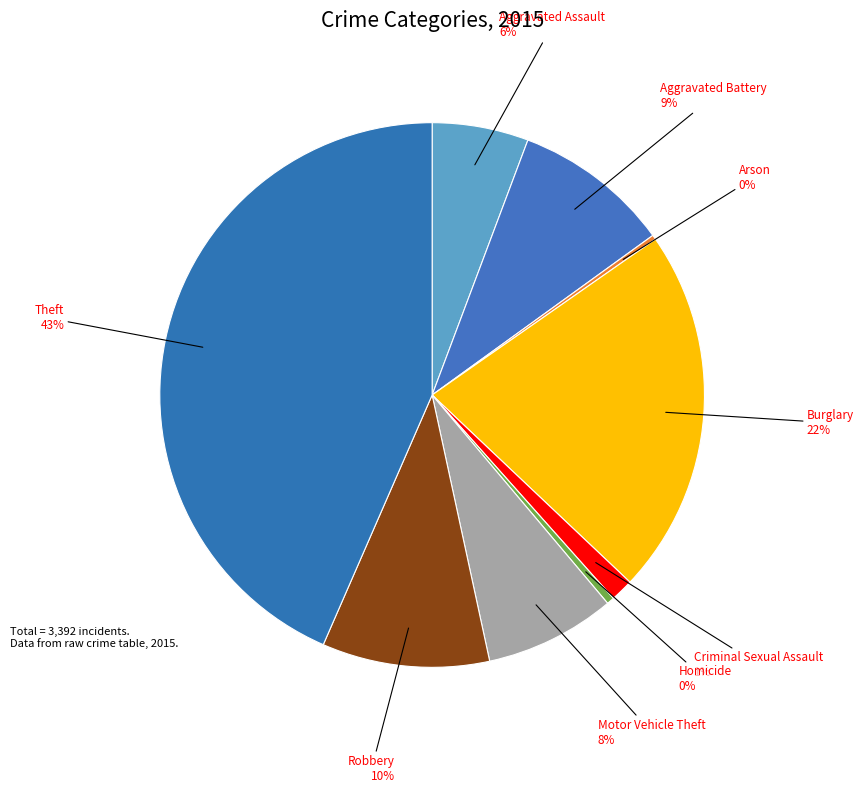

Is there a majority slice in this chart?

No